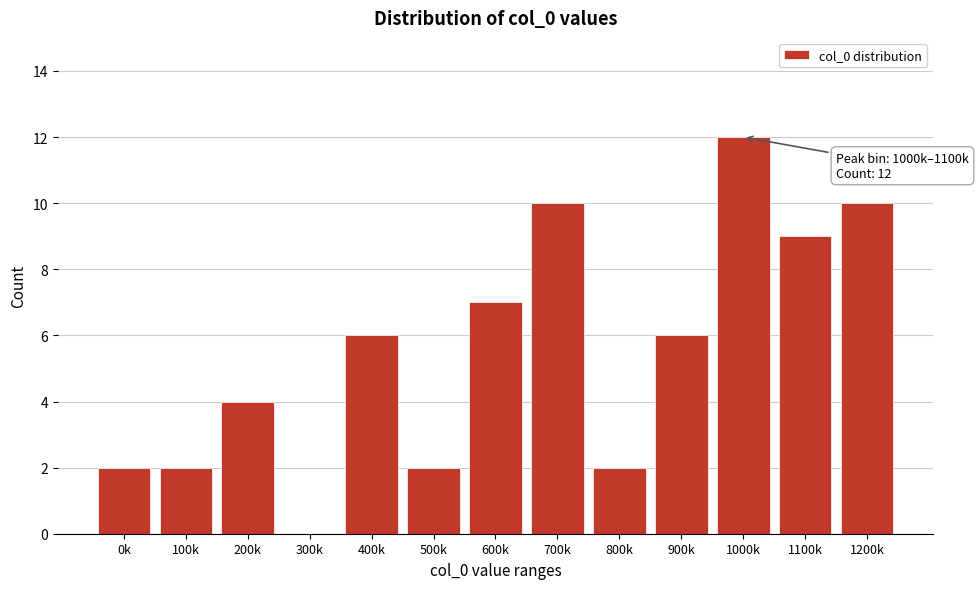

Reading left to right, transcribe all the data shown in this chart.

0k=2	100k=2	200k=4	300k=0	400k=6	500k=2	600k=7	700k=10	800k=2	900k=6	1000k=12	1100k=9	1200k=10